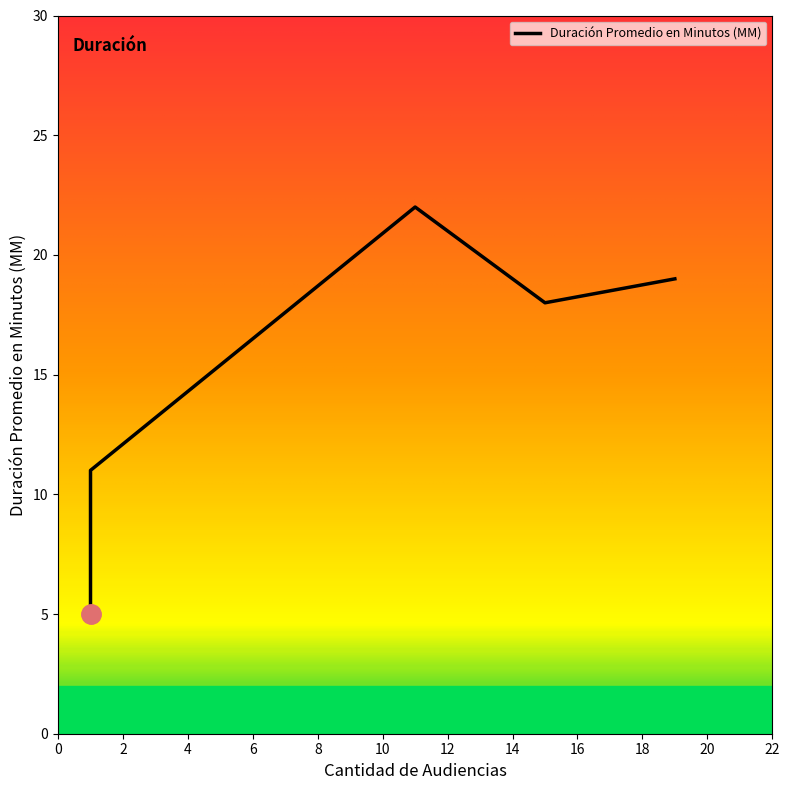

At which category does the data reach its first local peak?

11